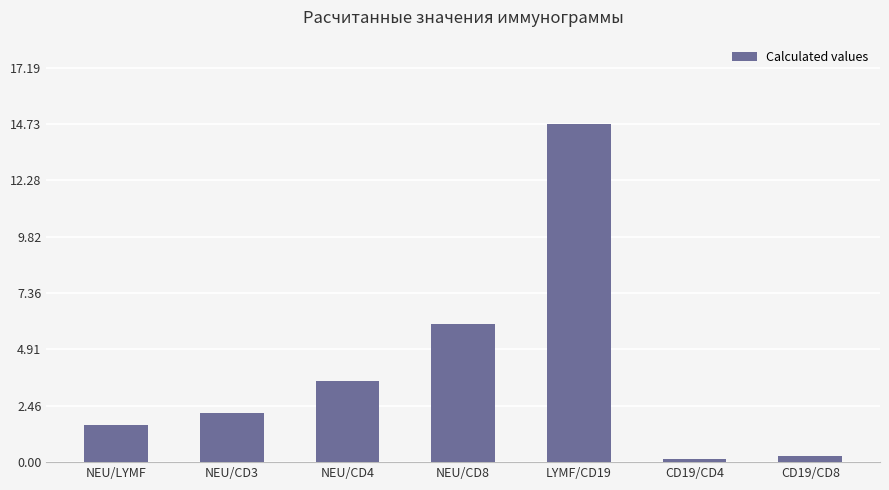

What is the sum of all values?

28.4